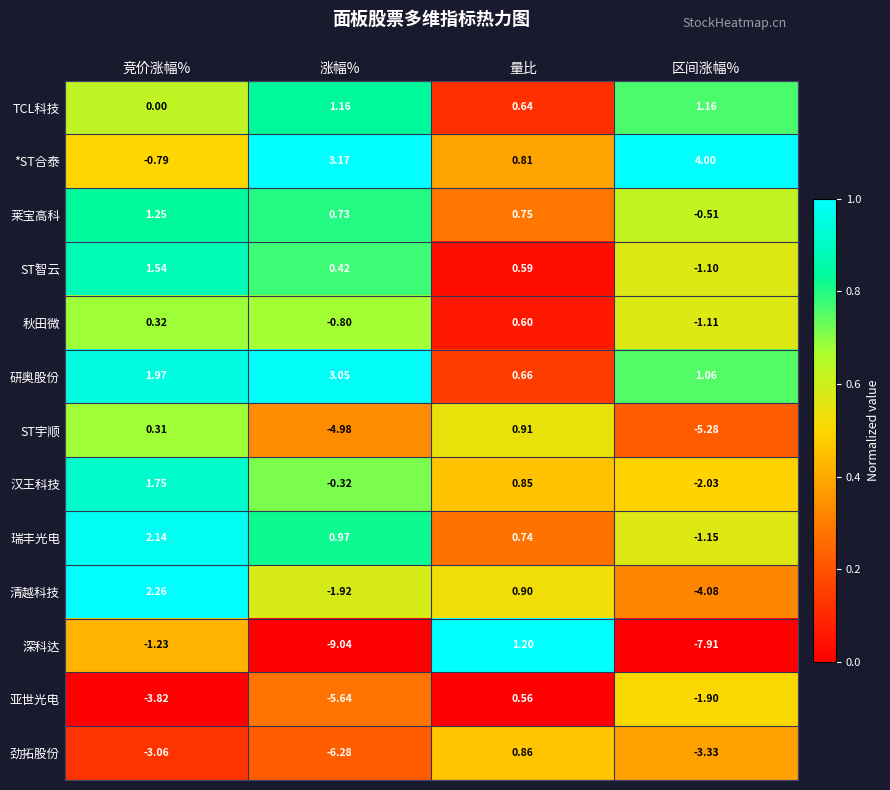

How many distinct data groups are displayed?

13